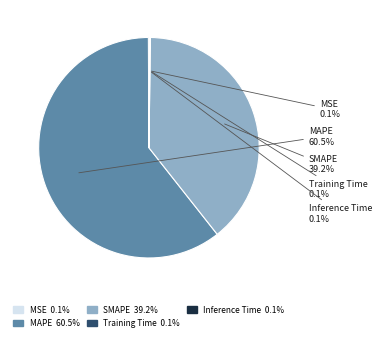

What percentage is NOT represented by MAPE?

39.5%